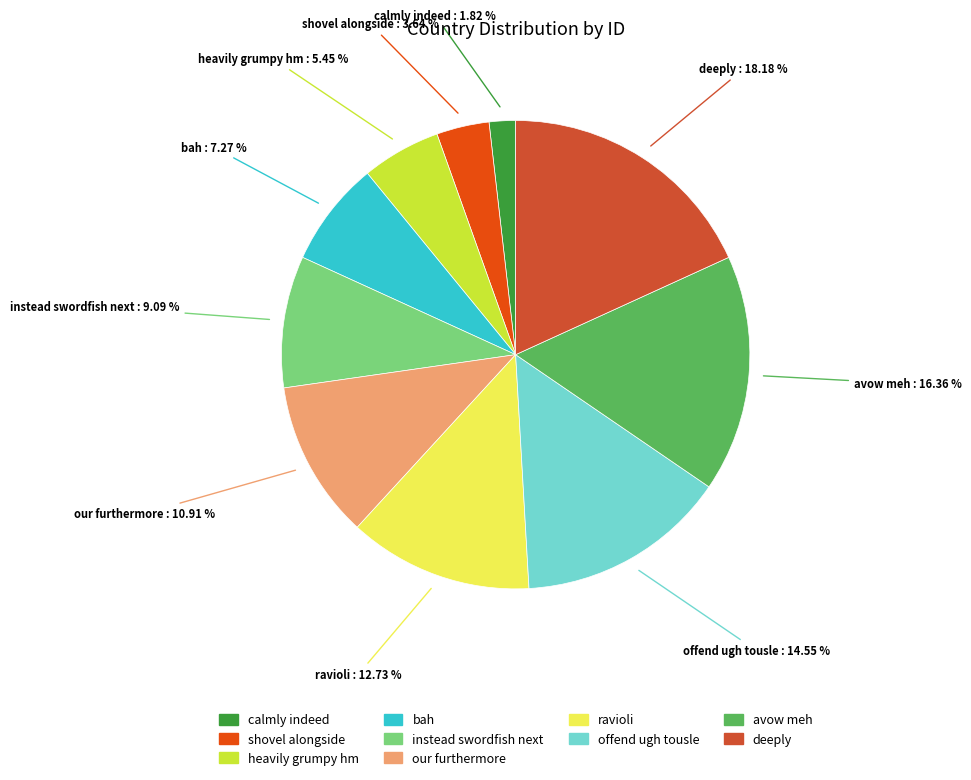

To the nearest percent, what is the difference between the calmly indeed and bah slice percentages?

5%